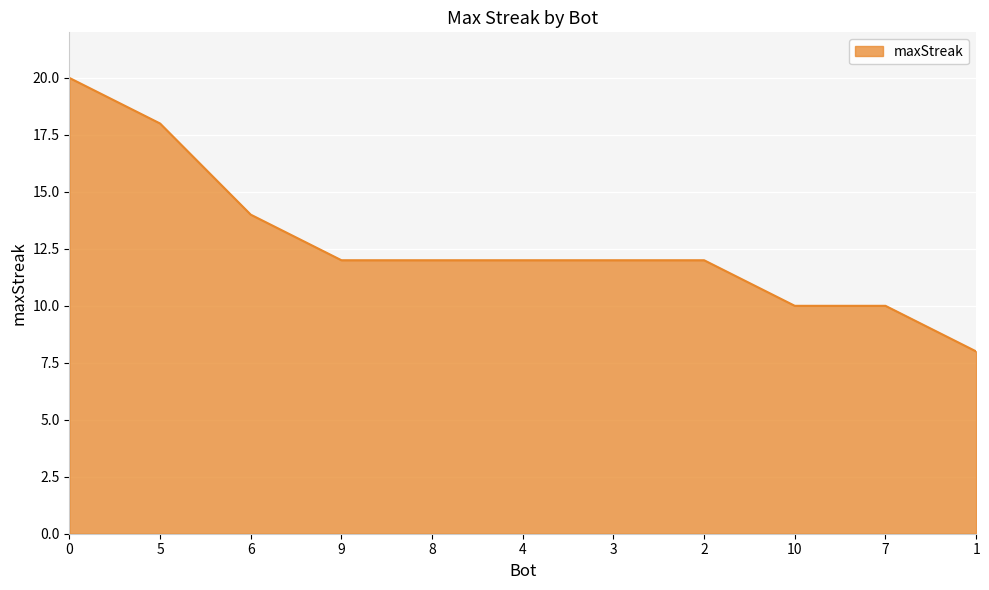

Reading left to right, list all the values displayed in this chart.

20	18	14	12	12	12	12	12	10	10	8